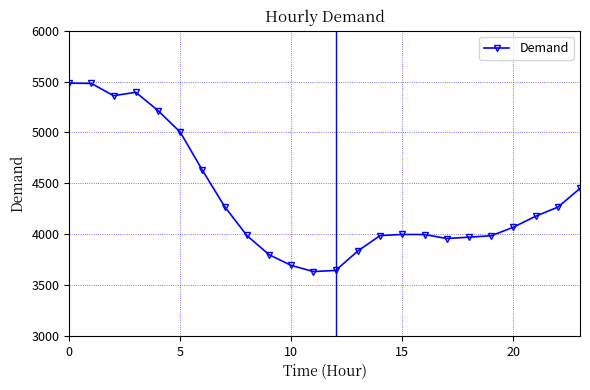

What is the sum of all values?

104275